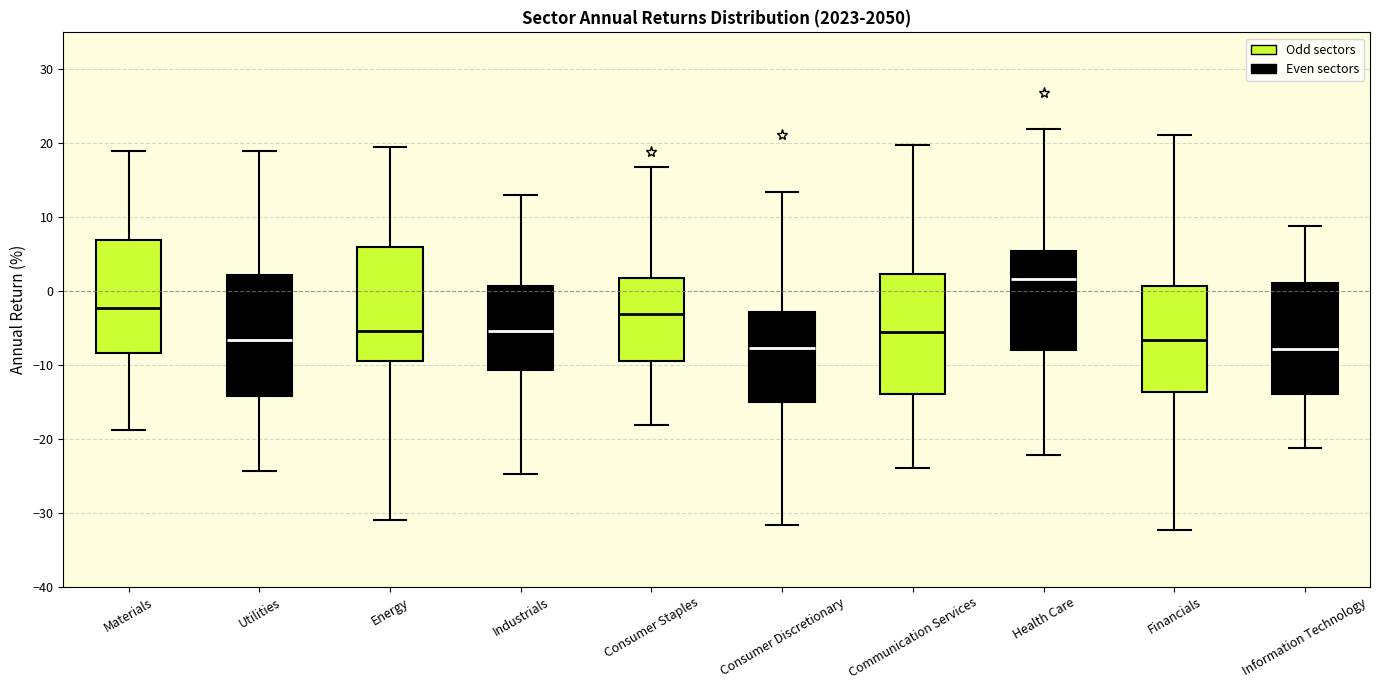

Which box's median line is the highest?

Health Care